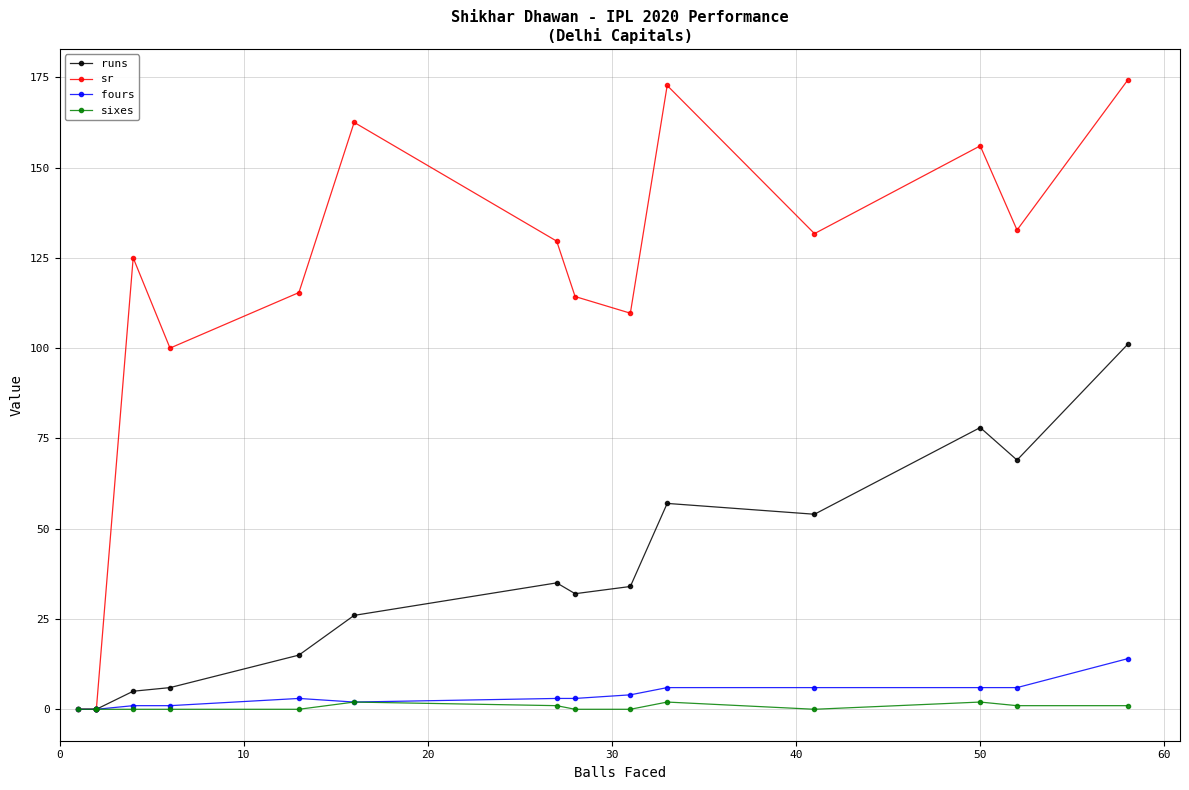

Does the chart display data point markers on the line(s)?

Yes